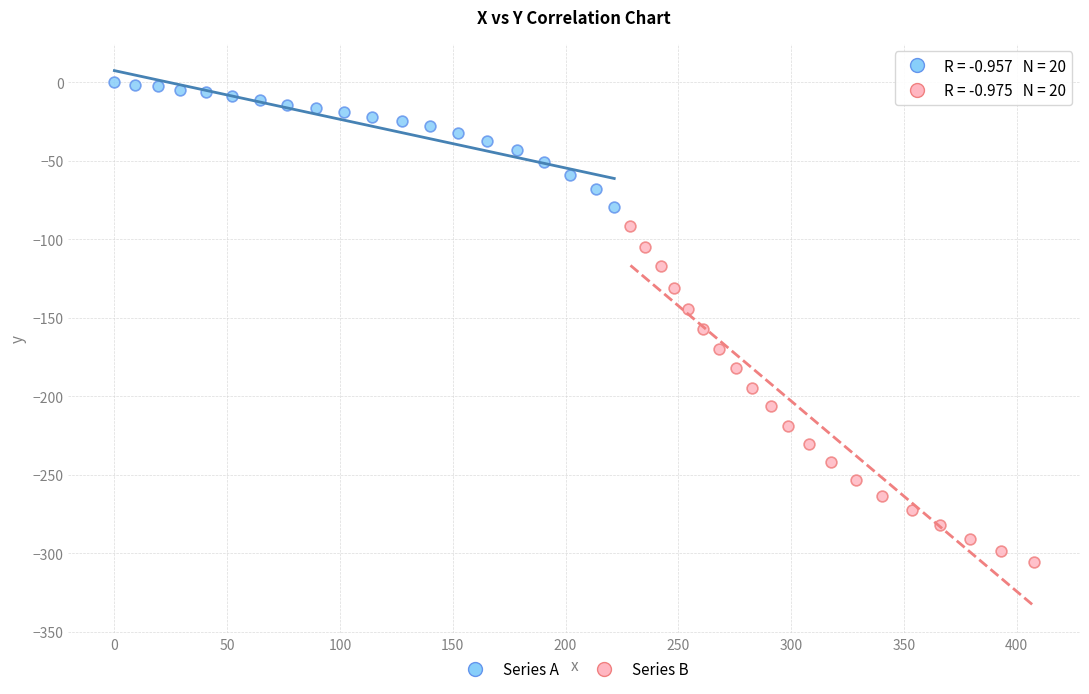

Which series contains the highest Y value?

Series A